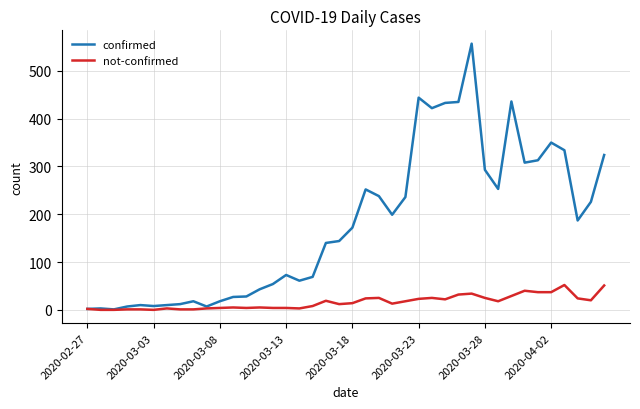

List the series in order of their peak value, lowest first.

not-confirmed, confirmed